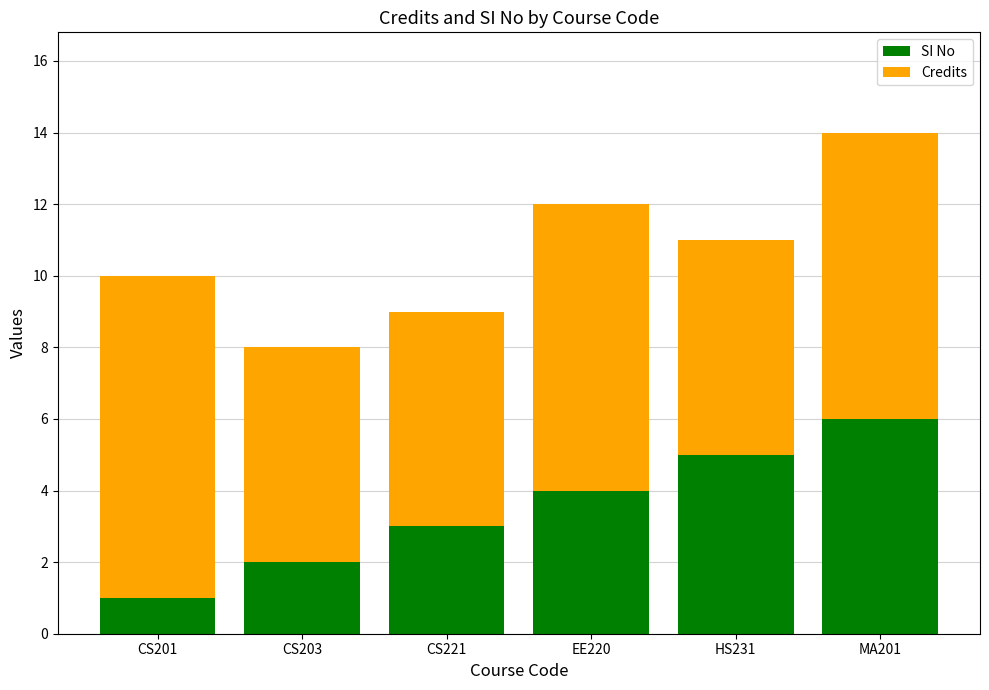

What is the sum of the SI No values at HS231 and CS221?

8